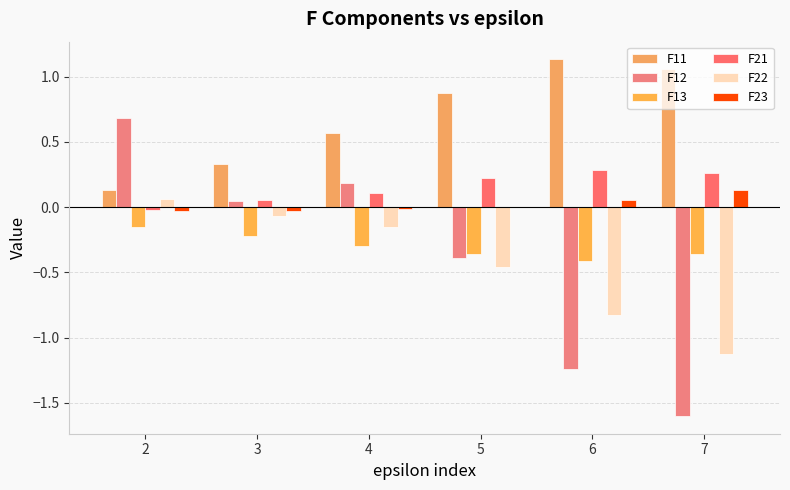

At which category is the sum across all series the highest?

2